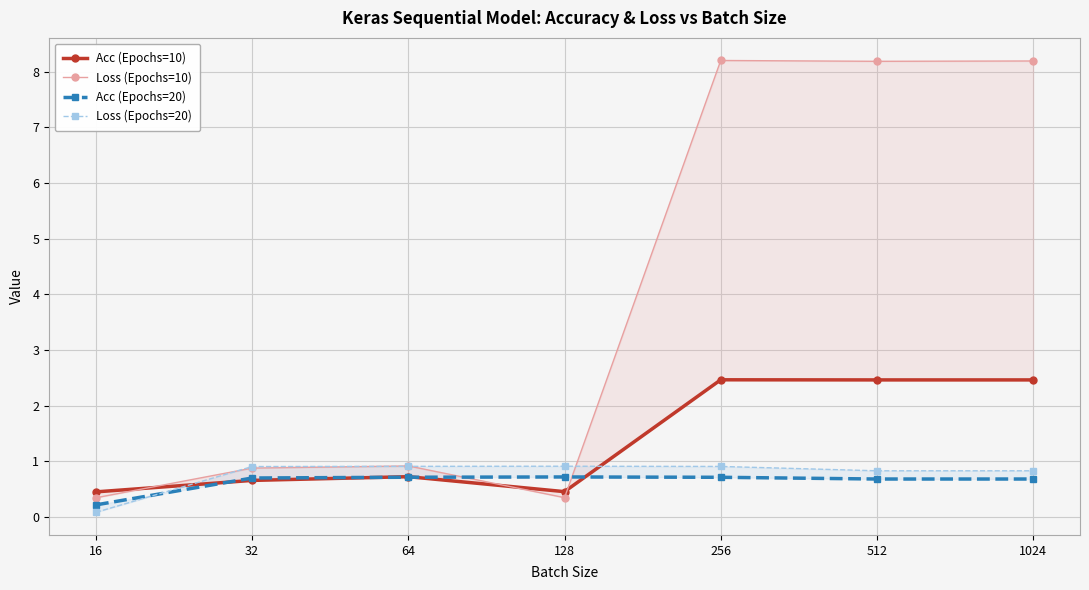

What is the sum of the Loss (Epochs=10) values at 64 and 512?

9.1